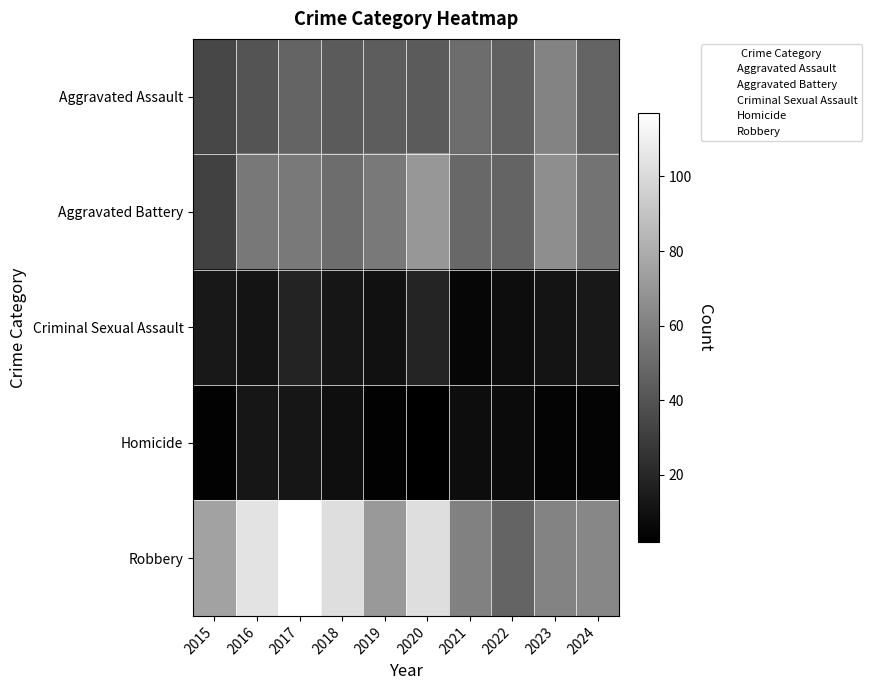

Reading right to left, list all the values displayed in this chart.

Aggravated Assault: 2024=47	2023=61	2022=46	2021=51	2020=43	2019=44	2018=43	2017=47	2016=40	2015=34
Aggravated Battery: 2024=54	2023=66	2022=47	2021=49	2020=70	2019=57	2018=51	2017=57	2016=56	2015=32
Criminal Sexual Assault: 2024=13	2023=11	2022=8	2021=5	2020=19	2019=10	2018=12	2017=18	2016=11	2015=13
Homicide: 2024=4	2023=4	2022=7	2021=8	2020=2	2019=3	2018=9	2017=12	2016=12	2015=3
Robbery: 2024=63	2023=61	2022=47	2021=60	2020=102	2019=71	2018=102	2017=117	2016=104	2015=75